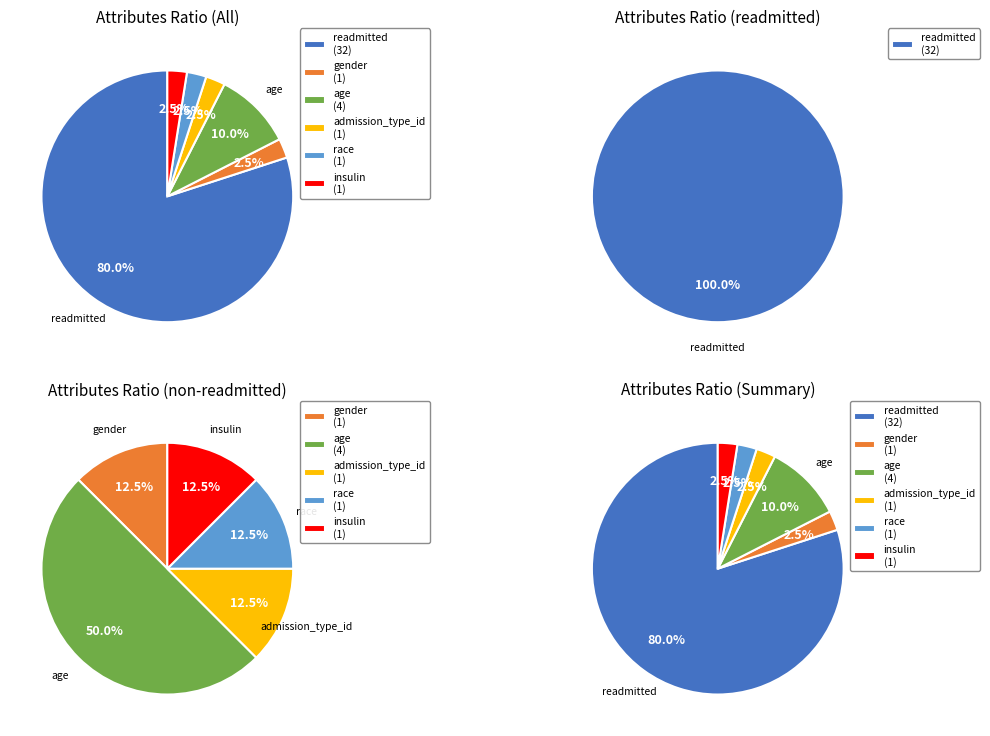

Combined, do race and admission_type_id account for over 50%?

No